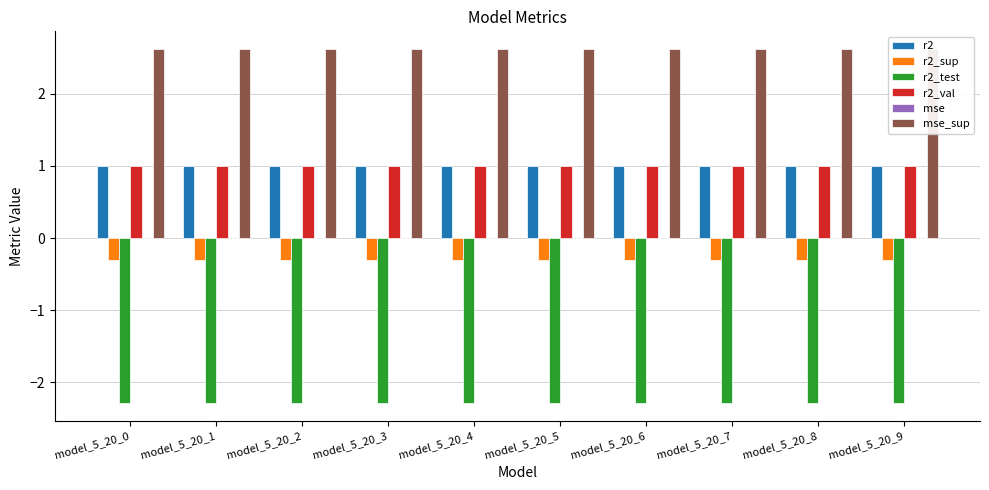

Which series has the largest total across all categories?

mse_sup